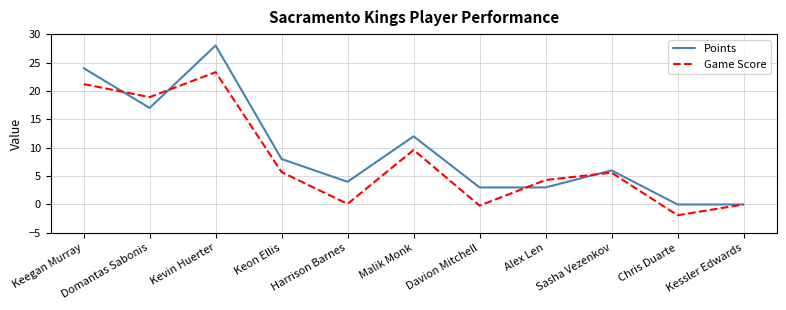

Which series has the widest spread of values?

Points